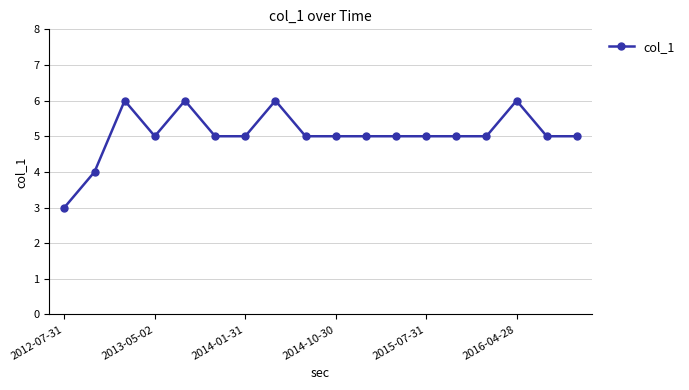

Reading left to right, transcribe all the data shown in this chart.

3	4	6	5	6	5	5	6	5	5	5	5	5	5	5	6	5	5